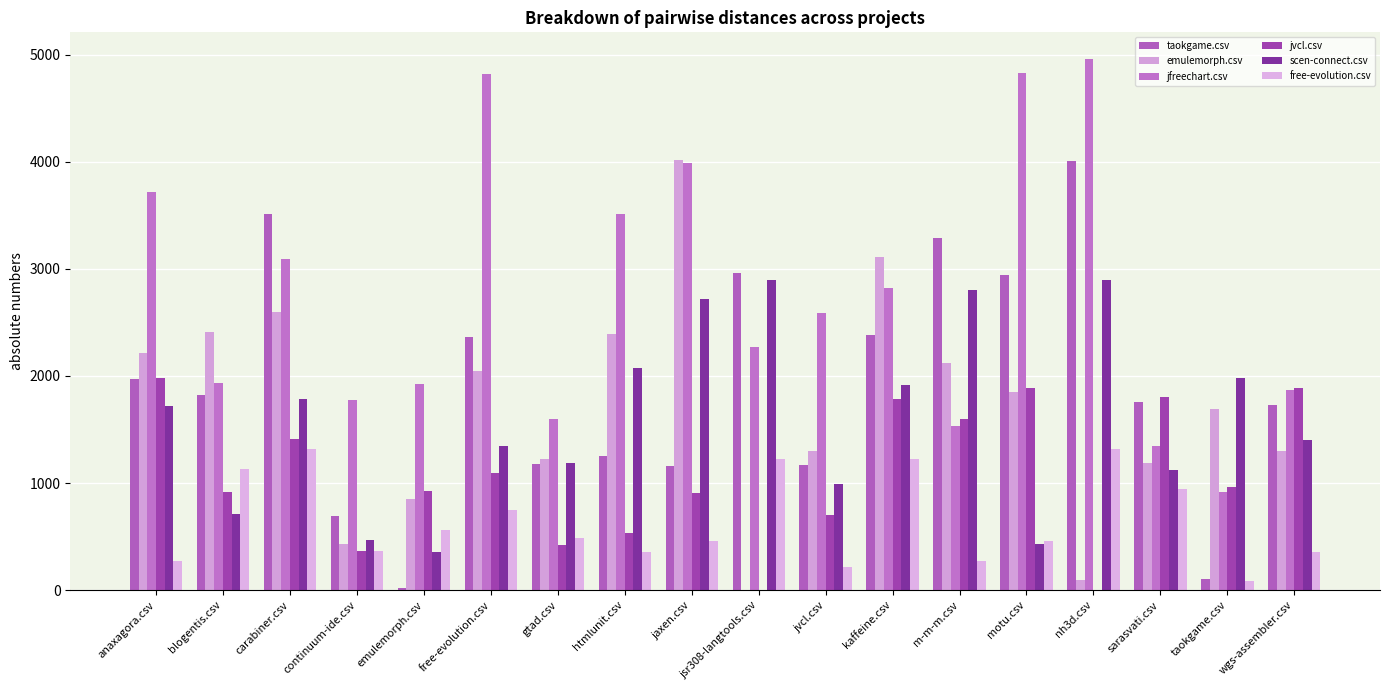

True or false: scen-connect.csv has a value of 1124.5 at sarasvati.csv.

True